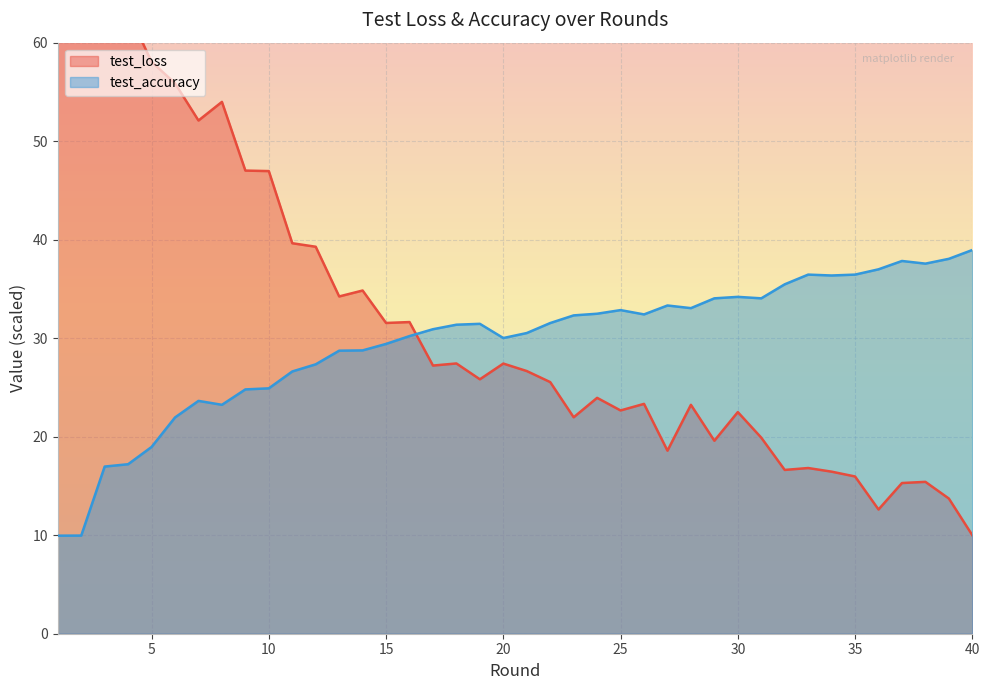

At how many categories does at least one series exceed 33?

28